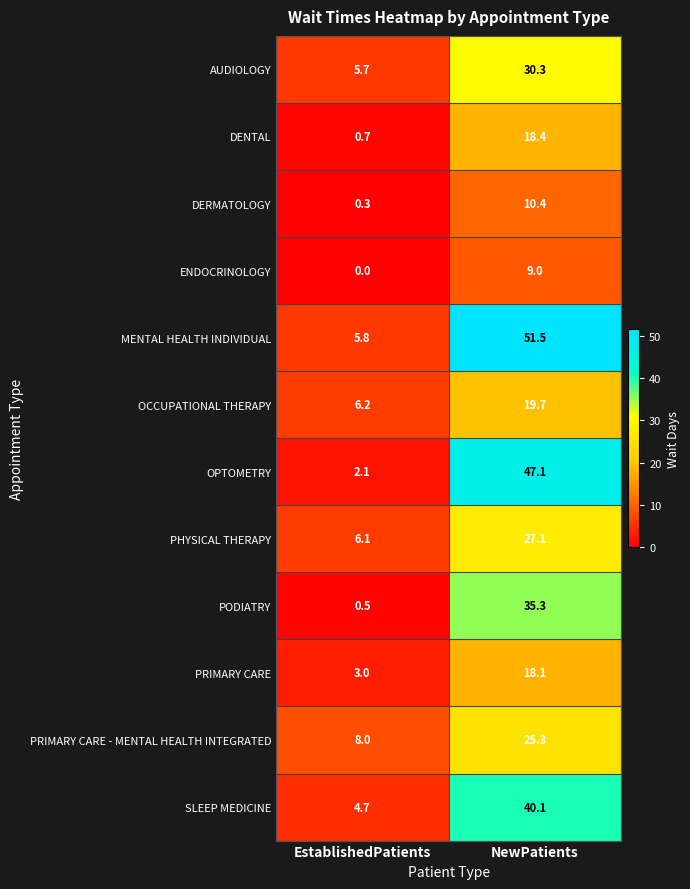

Which label corresponds to the largest value in the chart?

NewPatients